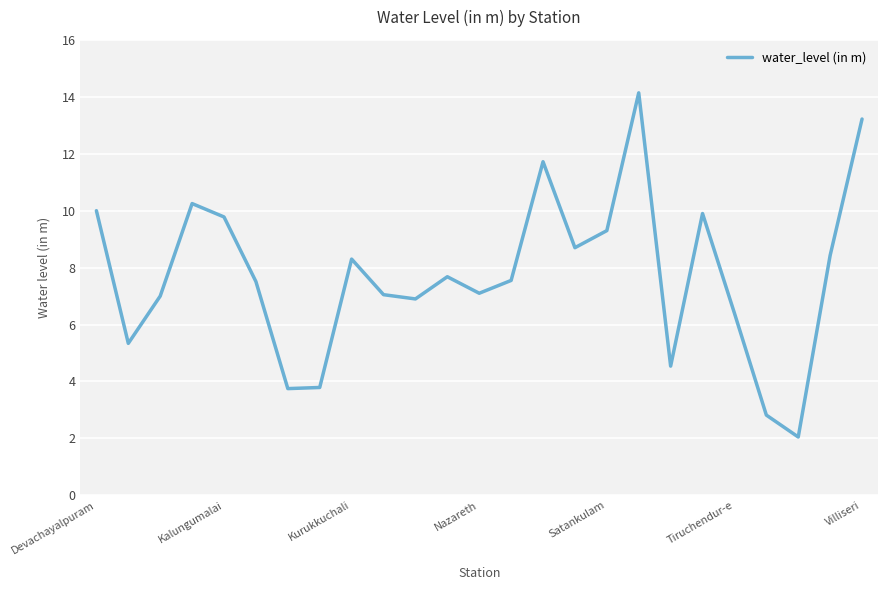

What is the difference between the maximum and minimum values?

12.1